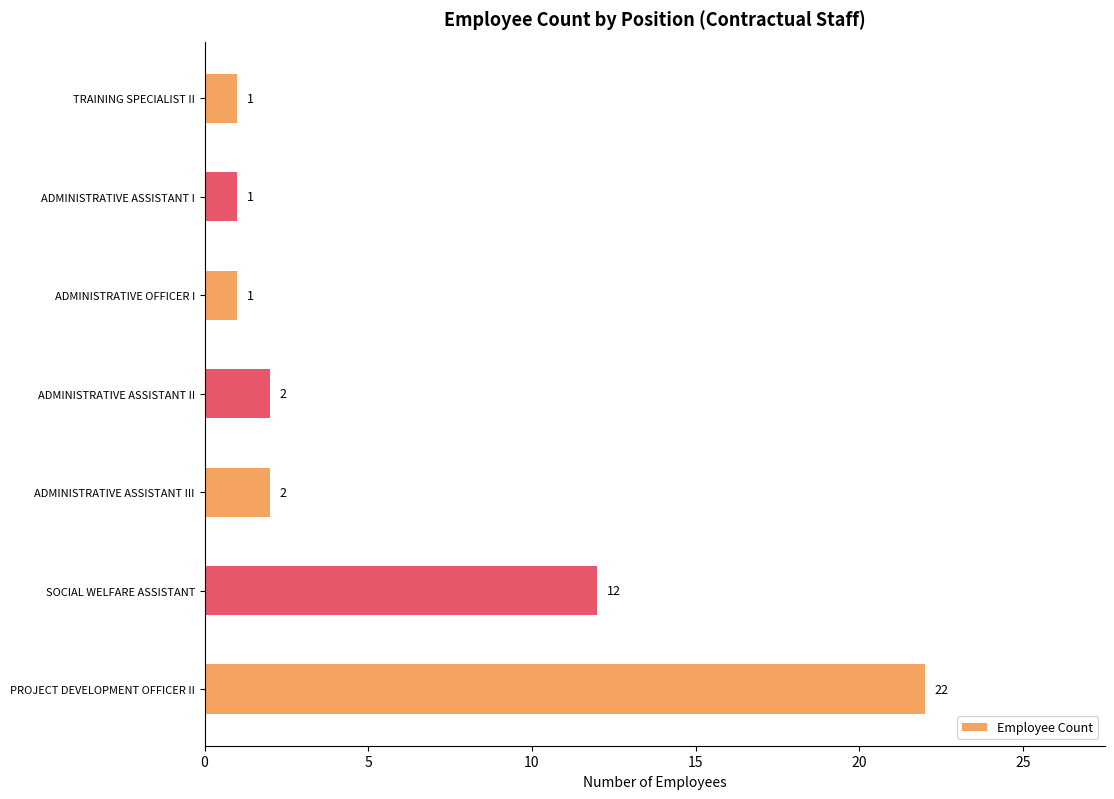

Reading bottom to top, what are all the values shown in this chart?

PROJECT DEVELOPMENT OFFICER II=22	SOCIAL WELFARE ASSISTANT=12	ADMINISTRATIVE ASSISTANT III=2	ADMINISTRATIVE ASSISTANT II=2	ADMINISTRATIVE OFFICER I=1	ADMINISTRATIVE ASSISTANT I=1	TRAINING SPECIALIST II=1